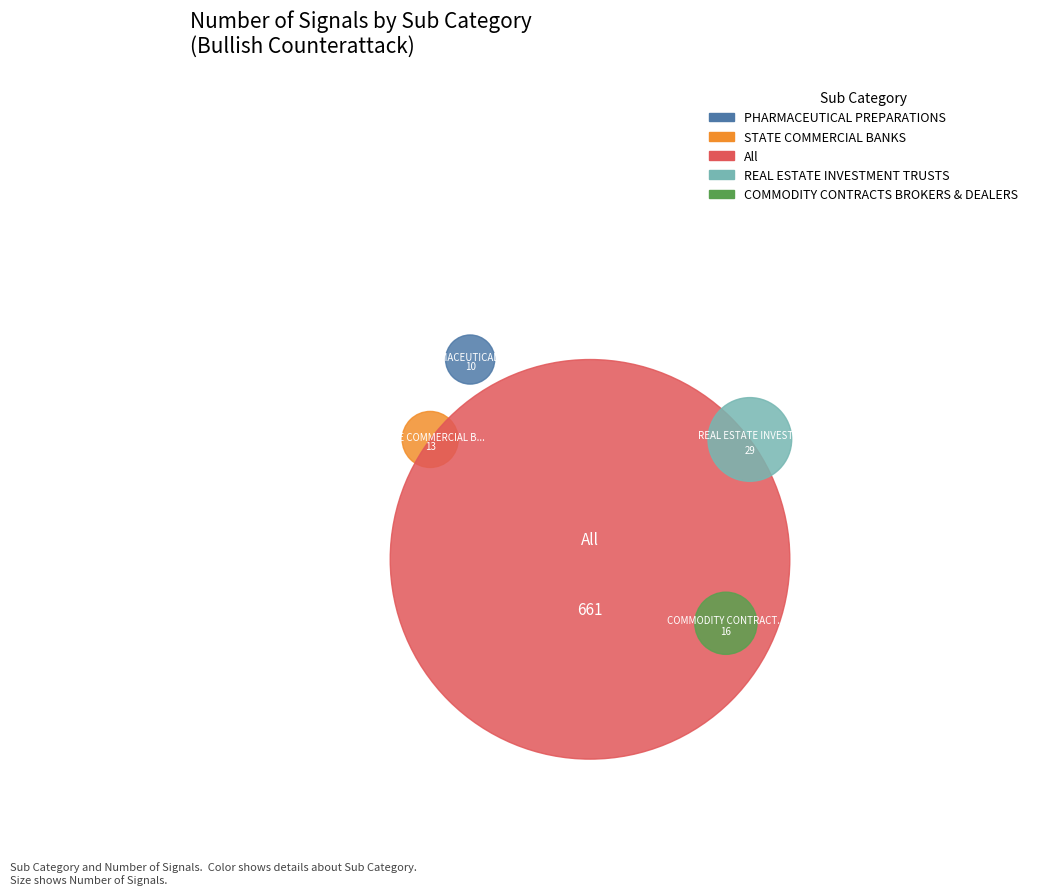

To the nearest percent, what is the combined percentage of COMMODITY CONTRACTS BROKERS & DEALERS and PHARMACEUTICAL PREPARATIONS?

4%